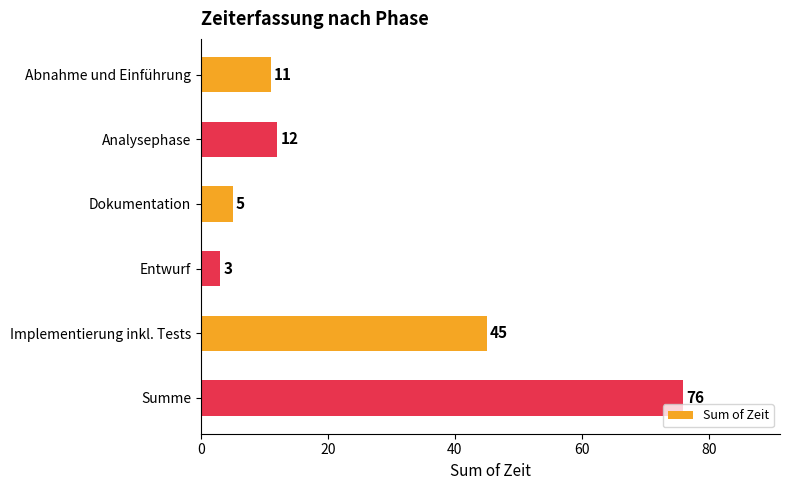

What is the difference between the second highest and minimum values?

42